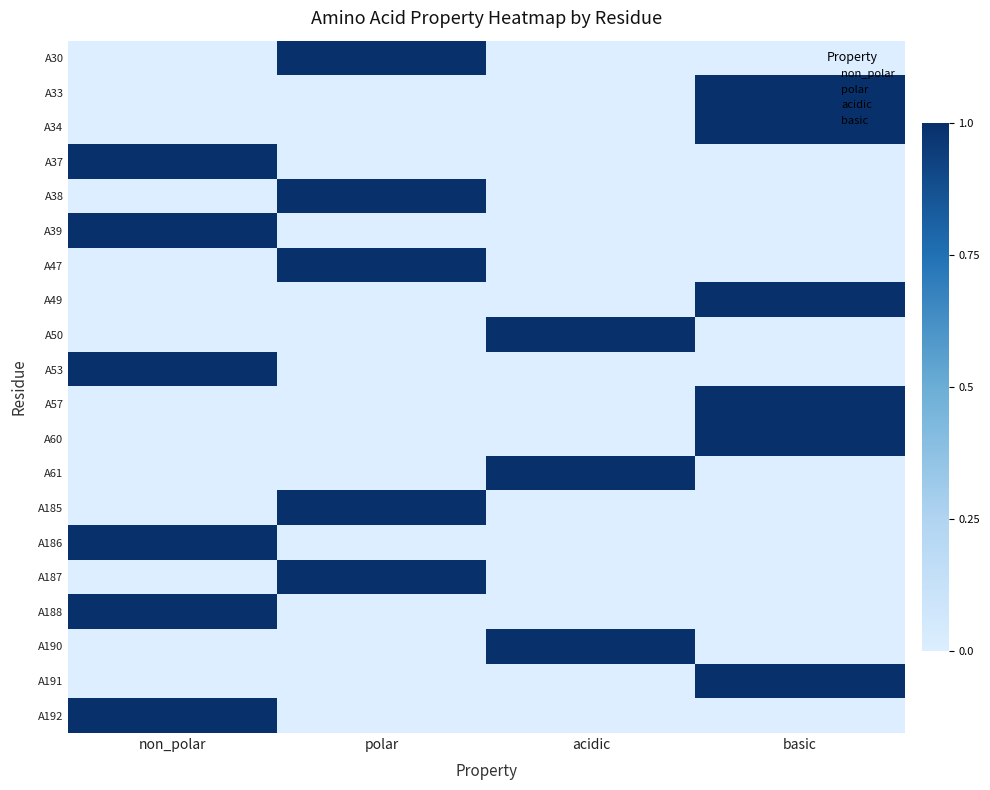

What is the total value across all series at acidic?

3